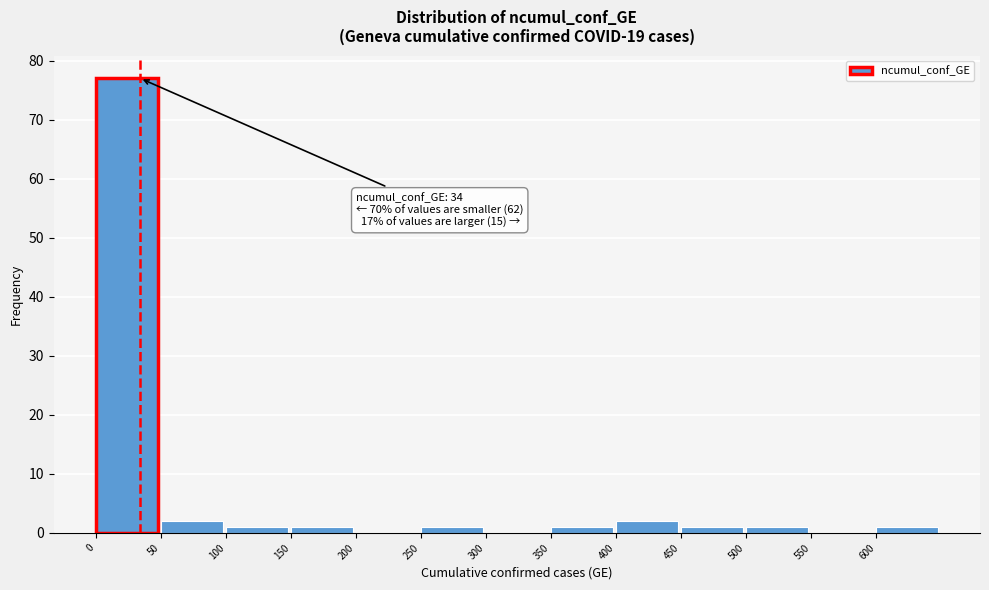

Which range on the x-axis has the tallest bar?

0 to 50